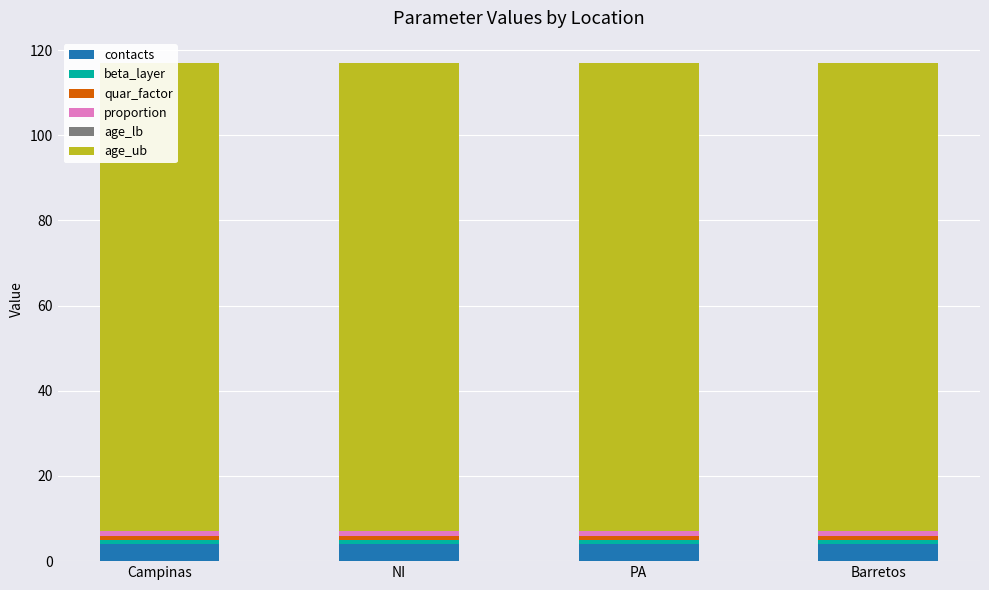

What is the difference between the highest and lowest values at PA?

110